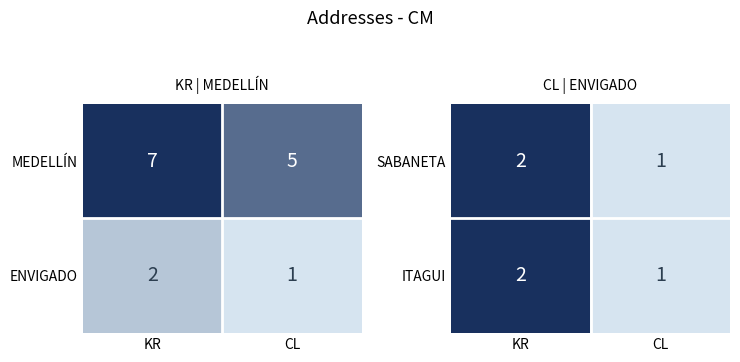

What is the sum of all ITAGUI values?

3